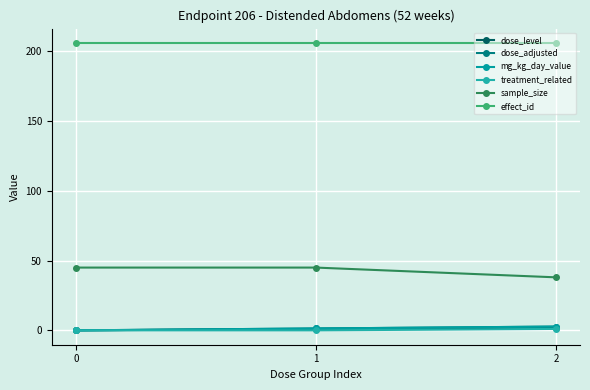

What is the sum of all treatment_related values?

1.0